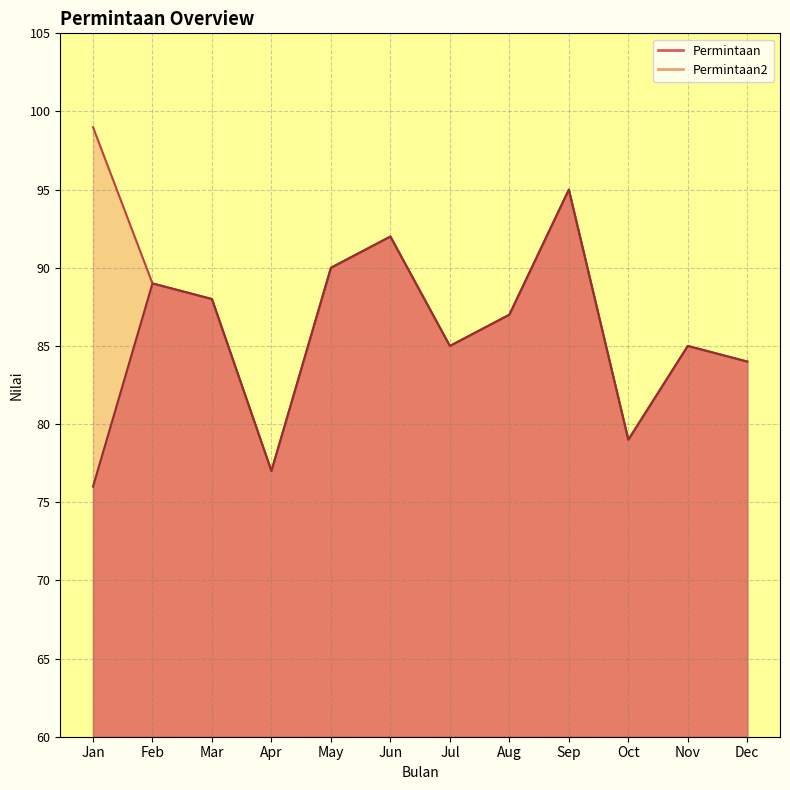

Where does the Permintaan2 series first go above 88?

Jan